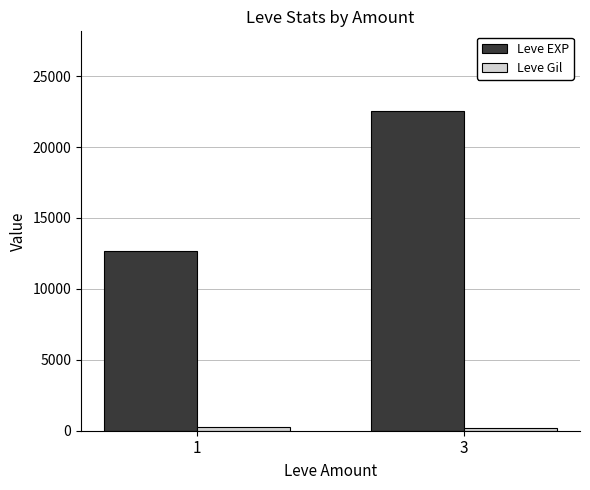

The value of Leve EXP at 3 is 31915. True or false?

False